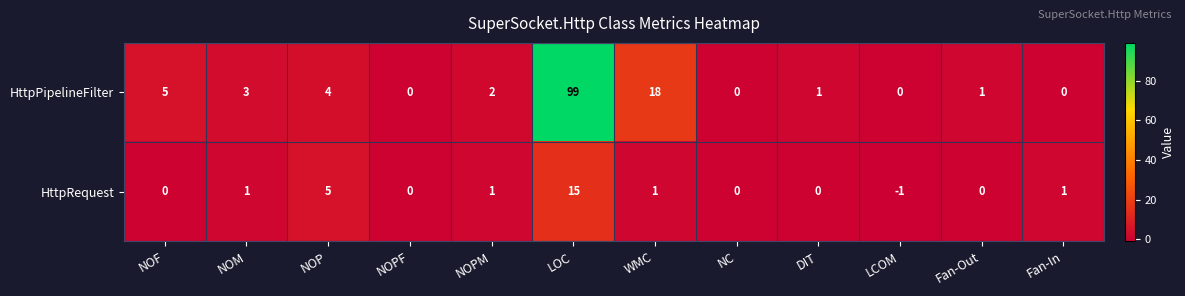

How many distinct data groups are displayed?

2